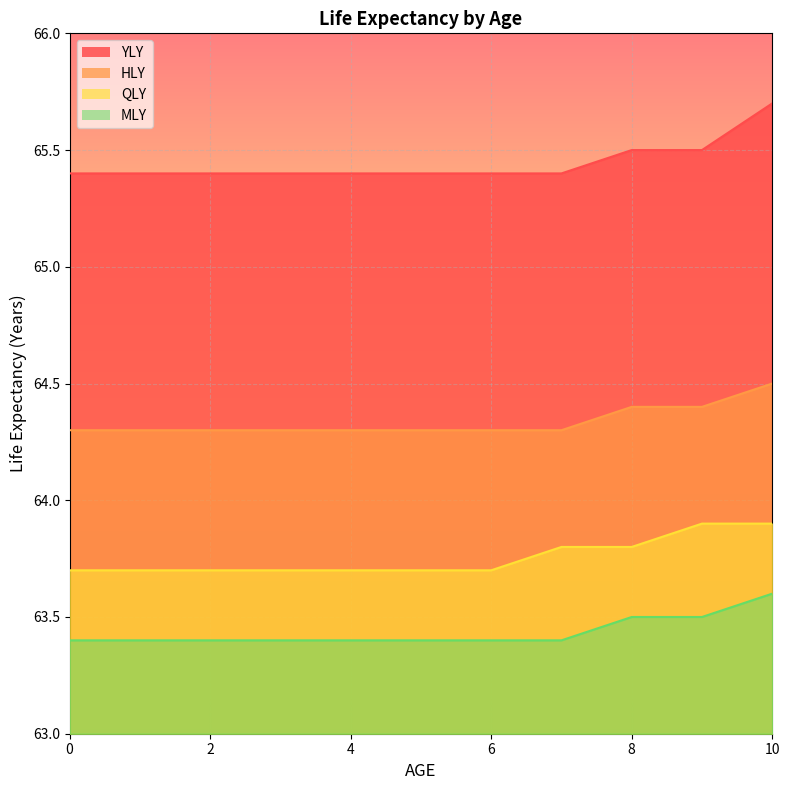

Is it true that QLY equals 44.0 at 1?

False